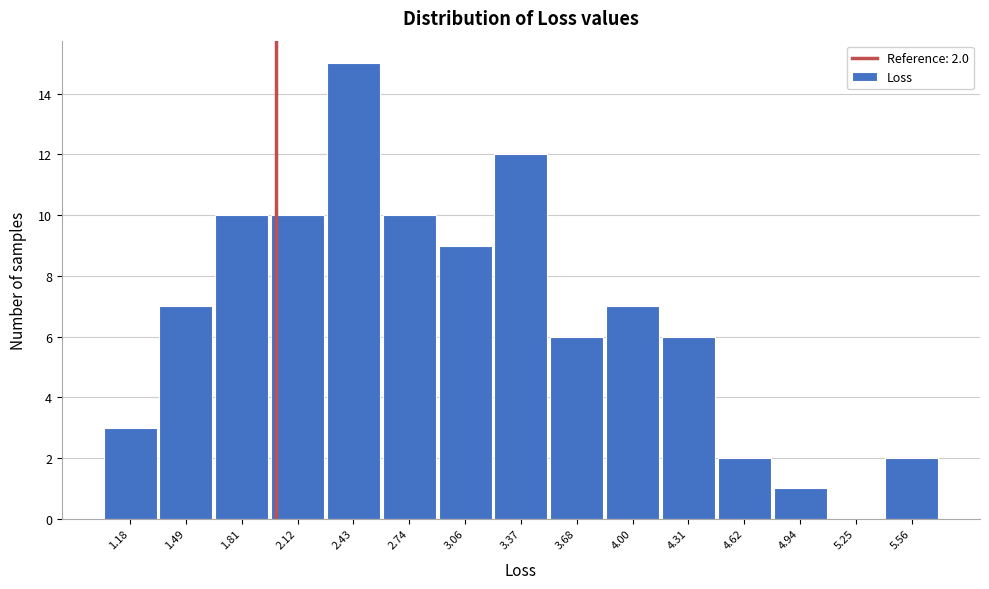

Over which range of the x-axis is the bar tallest?

2.30 to 2.60